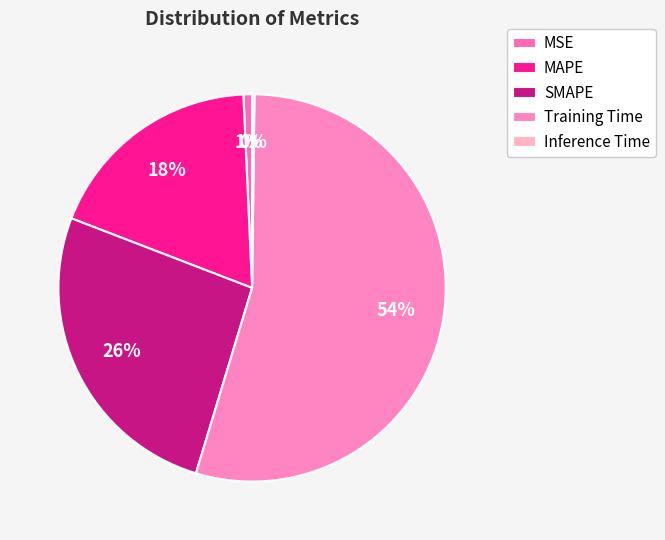

To the nearest percent, what portion does MSE represent?

1%